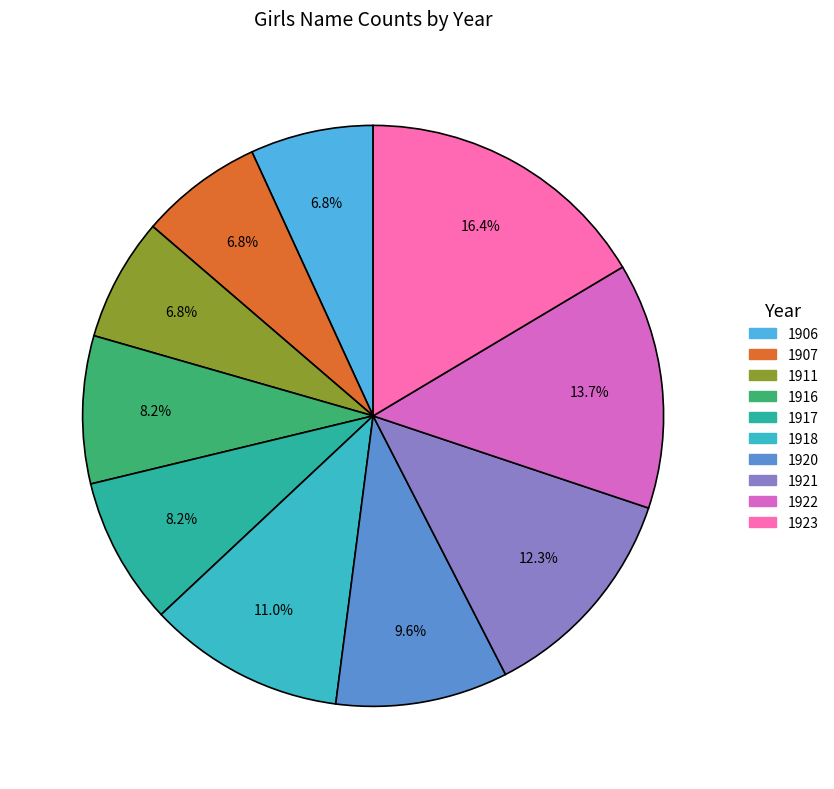

How many segments does this pie chart have?

10